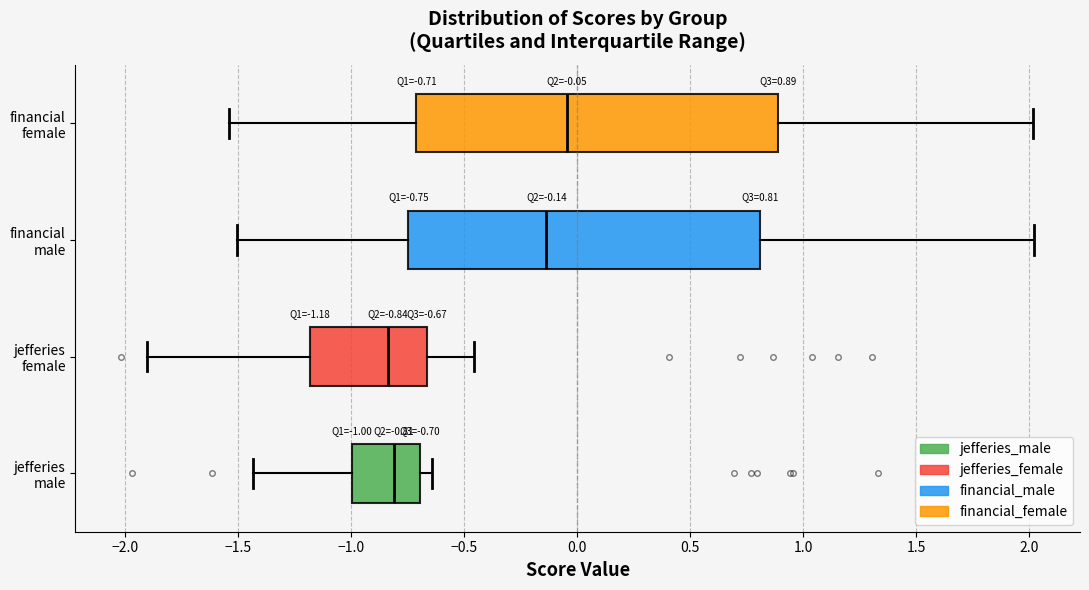

Which box has the furthest to the right median line?

financial female